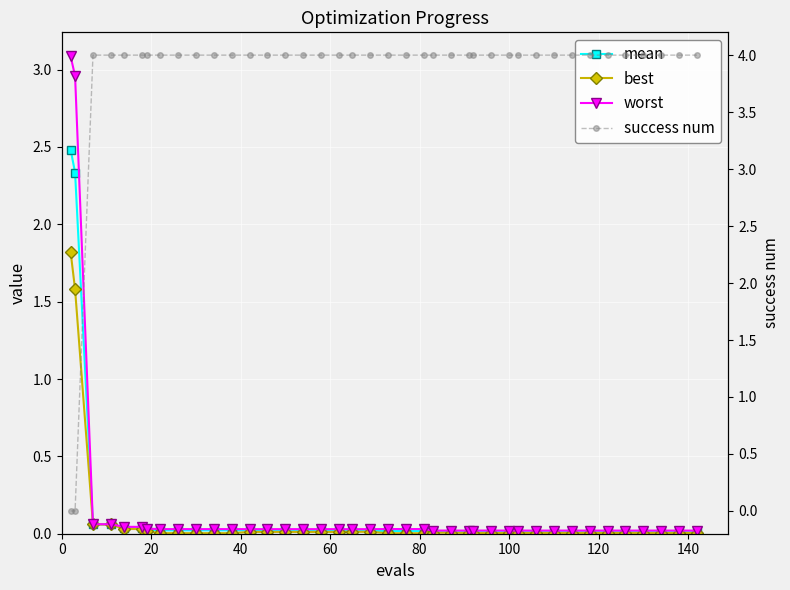

How many values in the success num series are below 4?

2